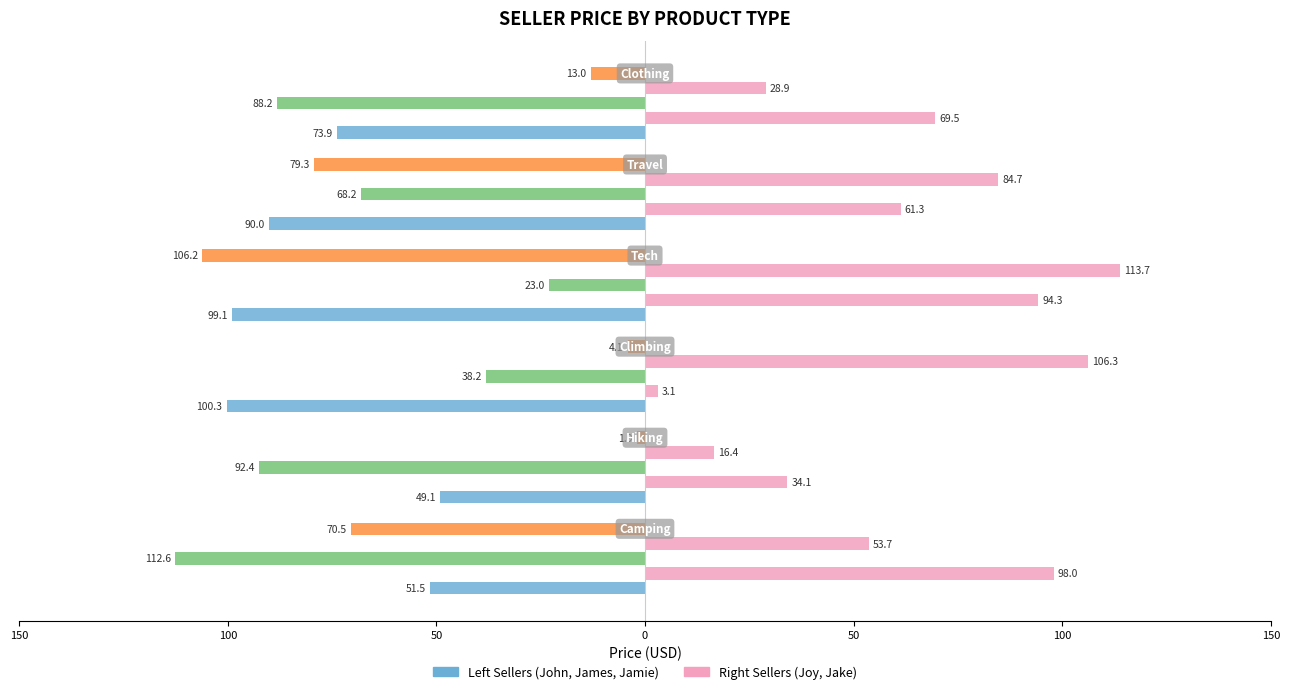

How many groups of bars are there?

6